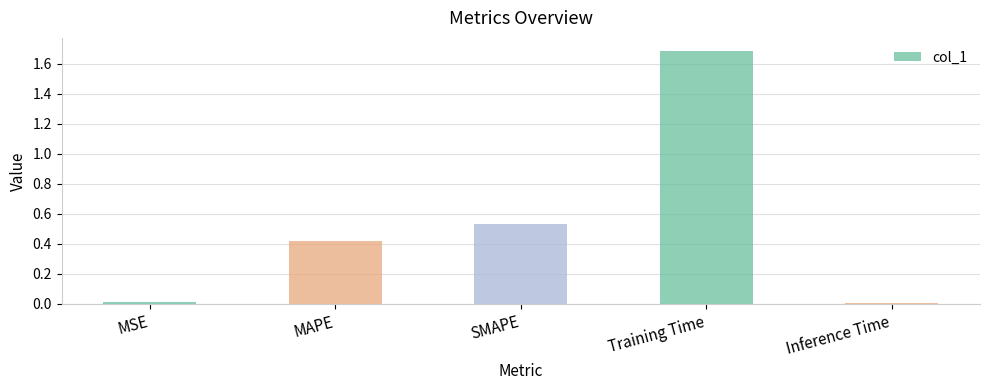

What is the sum of all values?

2.7